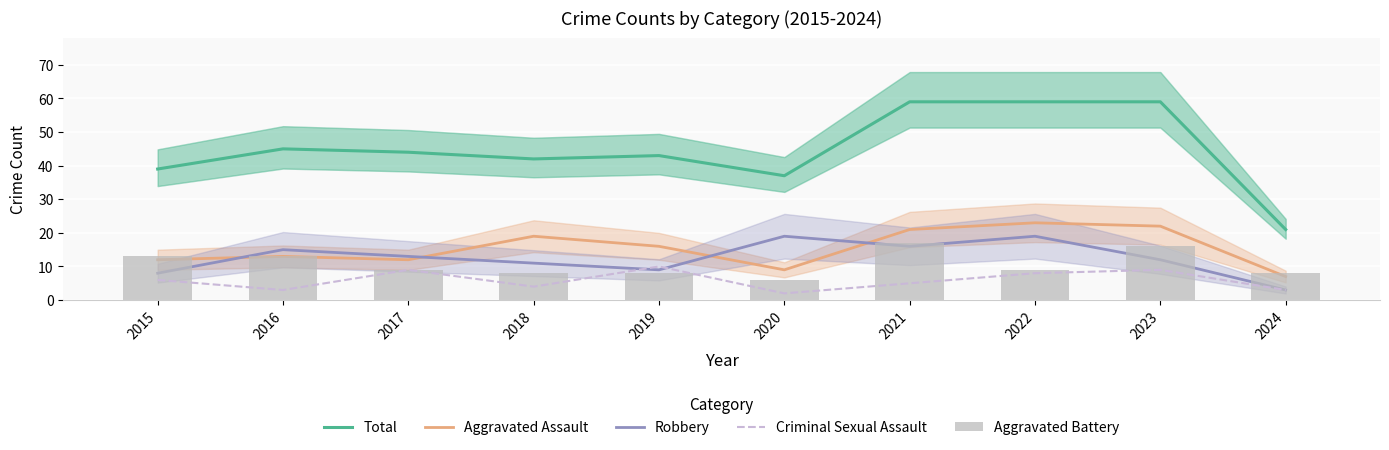

Which category has the highest value in the Total series?

2021